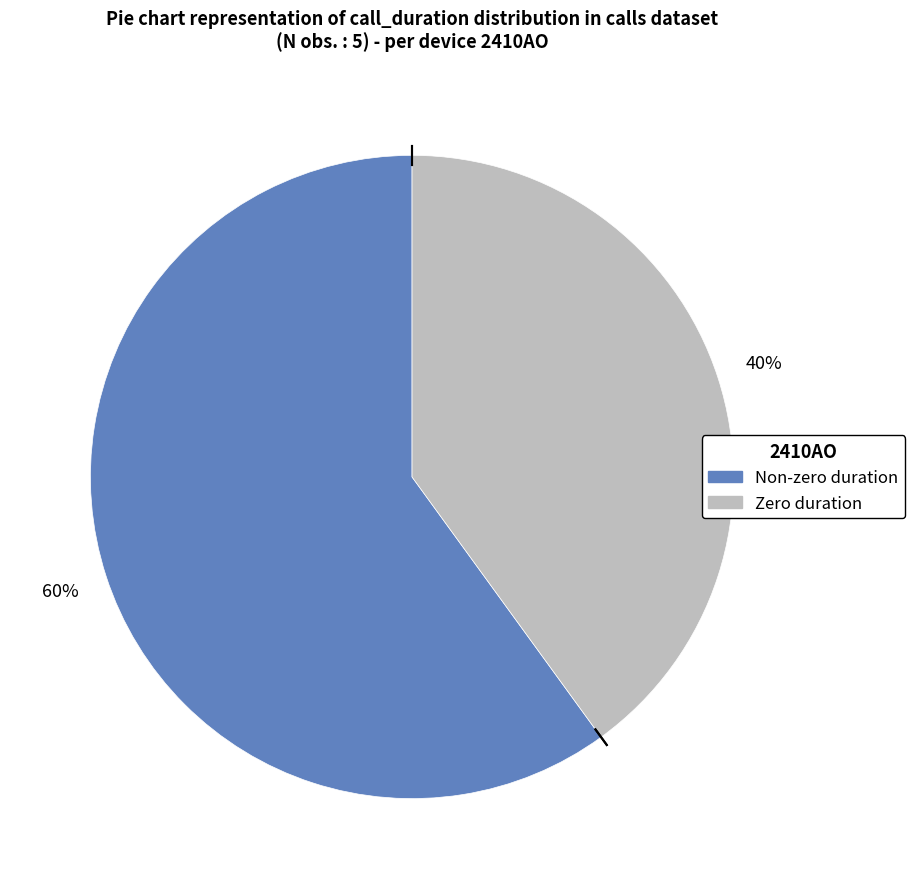

Is there any slice that represents more than half of the pie?

Yes